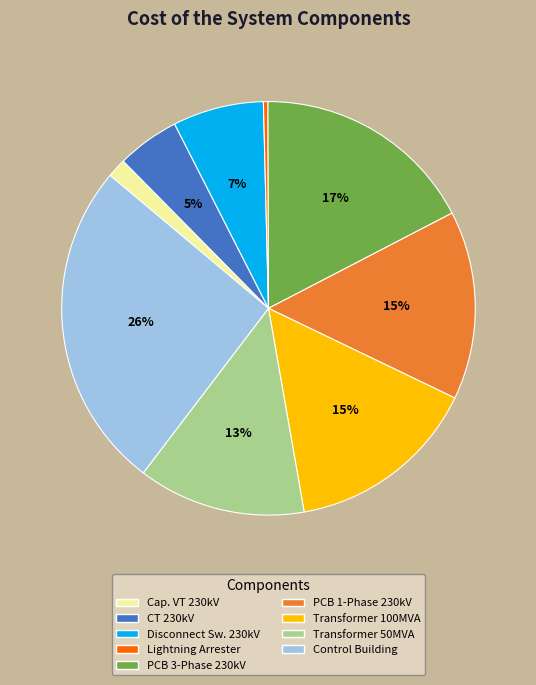

The Lightning Arrester slice represents 0% of the pie. True or false?

True